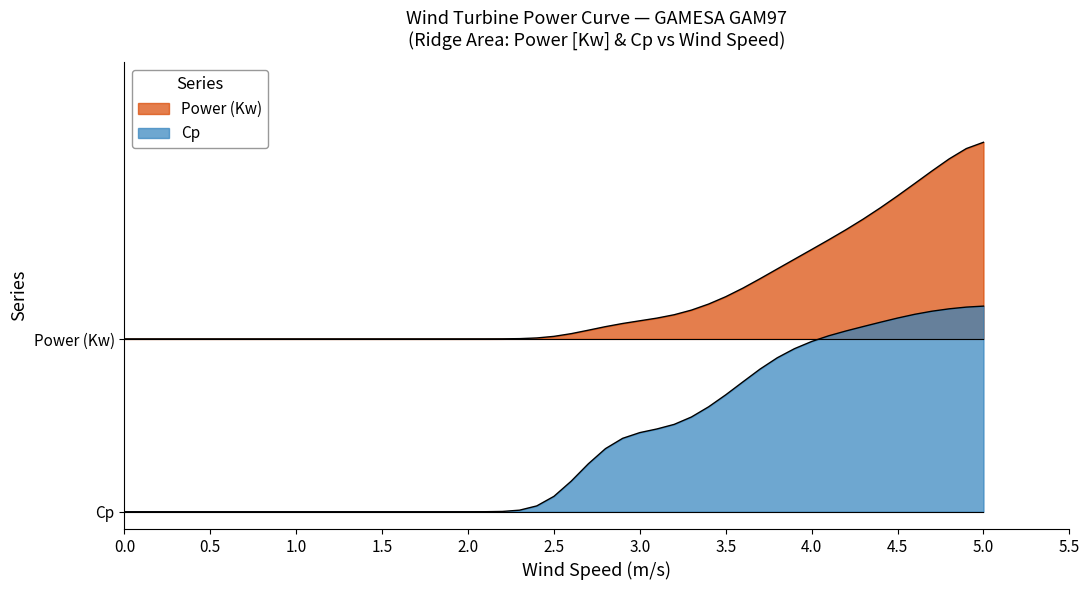

Reading left to right, transcribe all the data shown in this chart.

power: 0.5	0.5	0.5	0.5	0.5	0.5	0.5	0.5	0.5	0.5	0.5	0.5	0.5	0.5	0.5	0.5	0.5	0.5	0.5	0.6	0.6	0.6	0.6	0.6	0.6	0.6	0.7	0.7	0.7	0.8	0.8	0.8	0.8	0.9	0.9	0.9	1.0	1.0	1.1	1.1
cp: 0.0	0.0	0.0	0.0	0.0	0.0	0.0	0.0	0.0	0.0	0.0	0.0	0.0	0.0	0.0	0.1	0.1	0.2	0.2	0.2	0.2	0.3	0.3	0.3	0.3	0.4	0.4	0.4	0.5	0.5	0.5	0.5	0.5	0.5	0.6	0.6	0.6	0.6	0.6	0.6